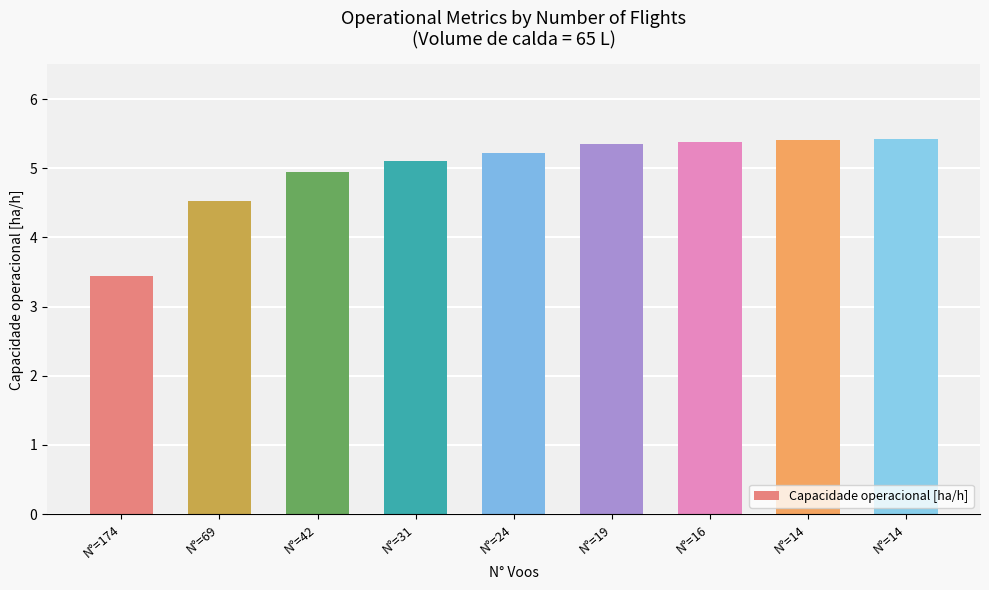

Approximately how many times larger is the value at N°=14 compared to N°=14?

1.0